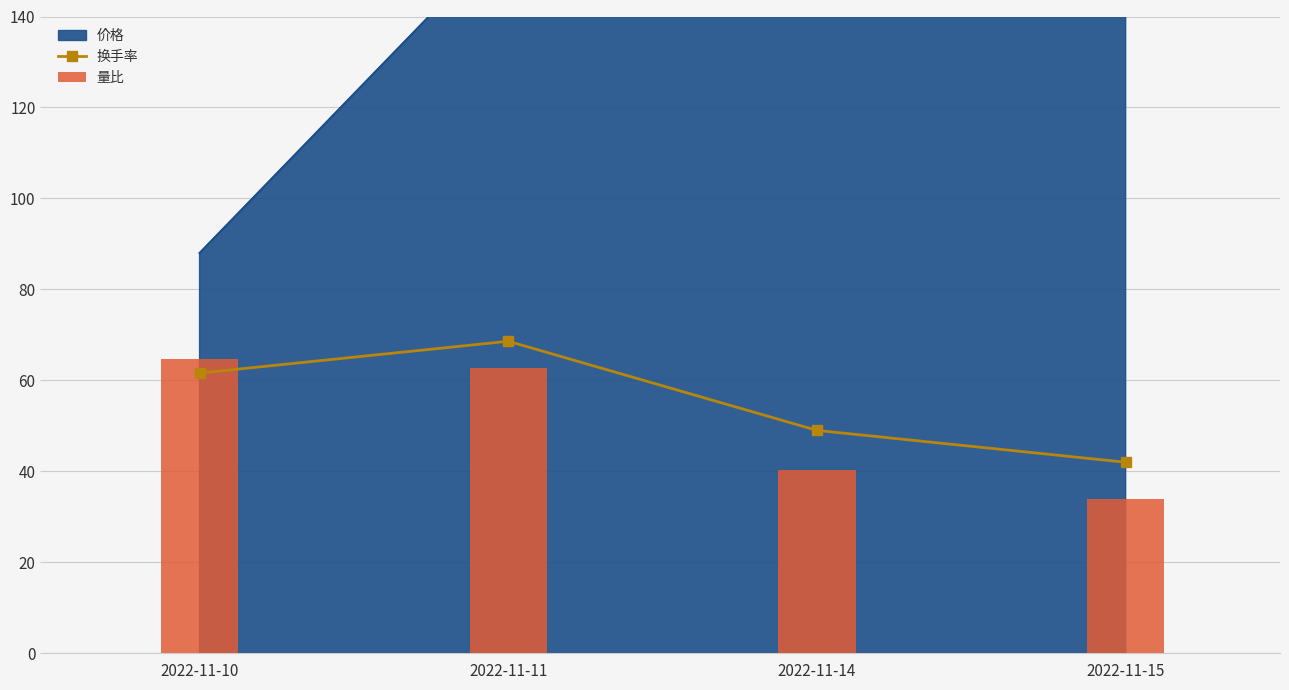

Reading left to right, transcribe all the data shown in this chart.

换手率: 61.6	68.6	49.0	42.0
量比: 64.8	62.8	40.4	34.0